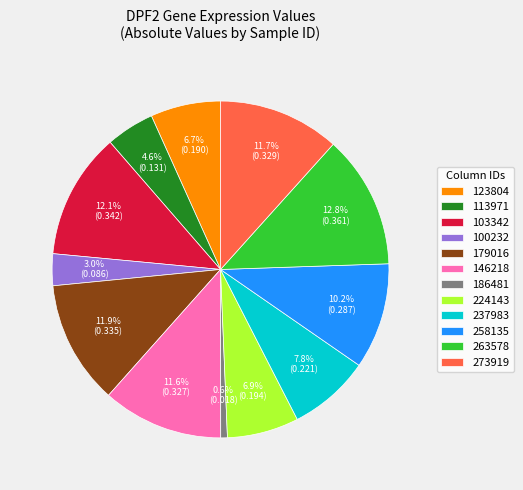

To the nearest percent, what is the difference between the largest and smallest slice percentages?

12%